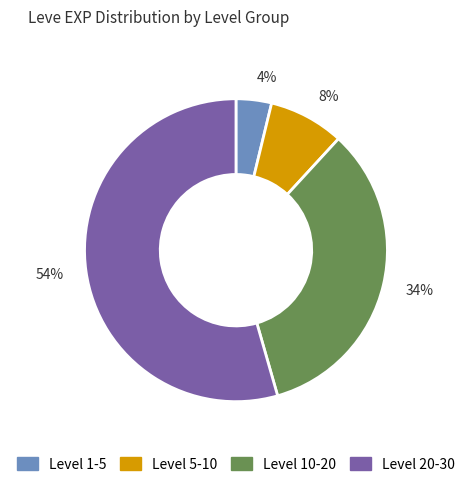

Between 8% and 54%, which is larger?

54%